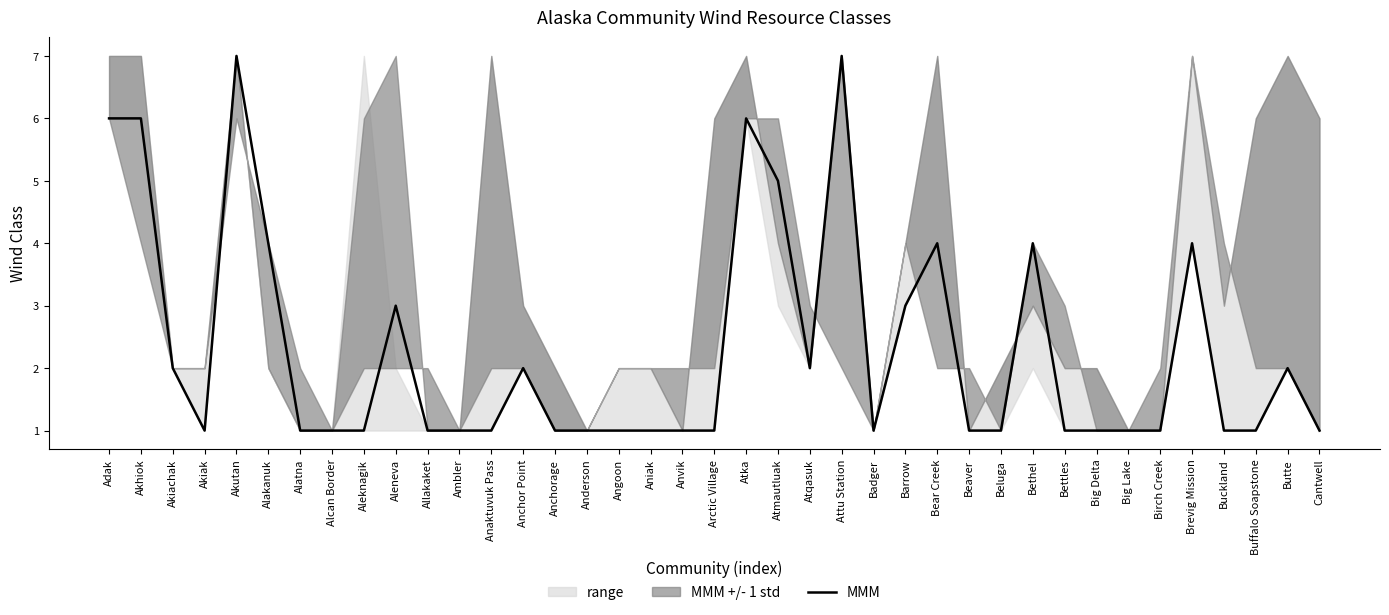

The value at Akutan is 2. True or false?

False